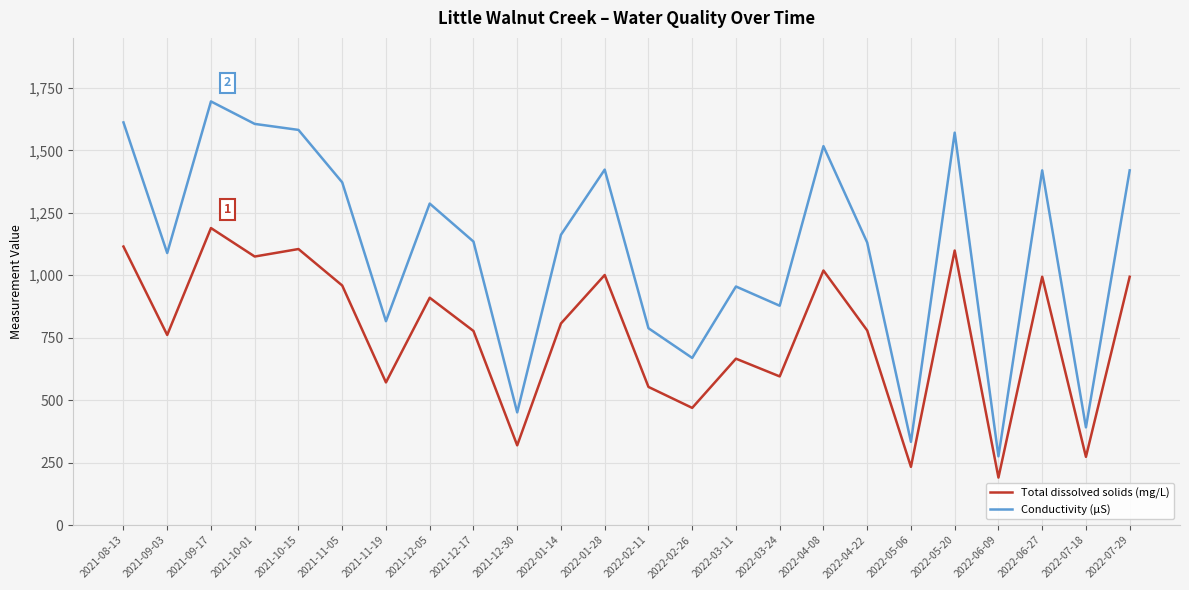

Where does the Total dissolved solids (mg/L) series first go above 807?

2021-08-13